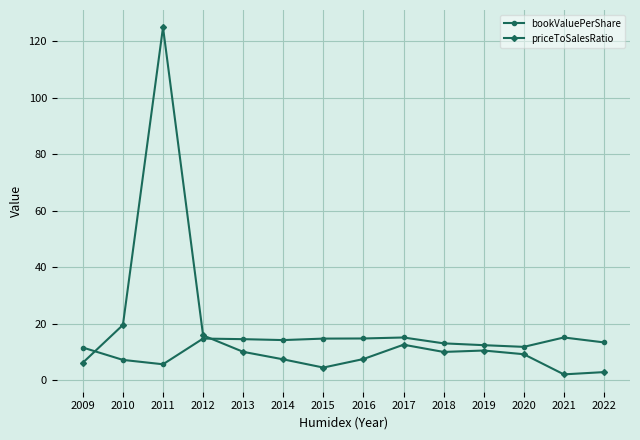

How many series are shown in this chart?

2